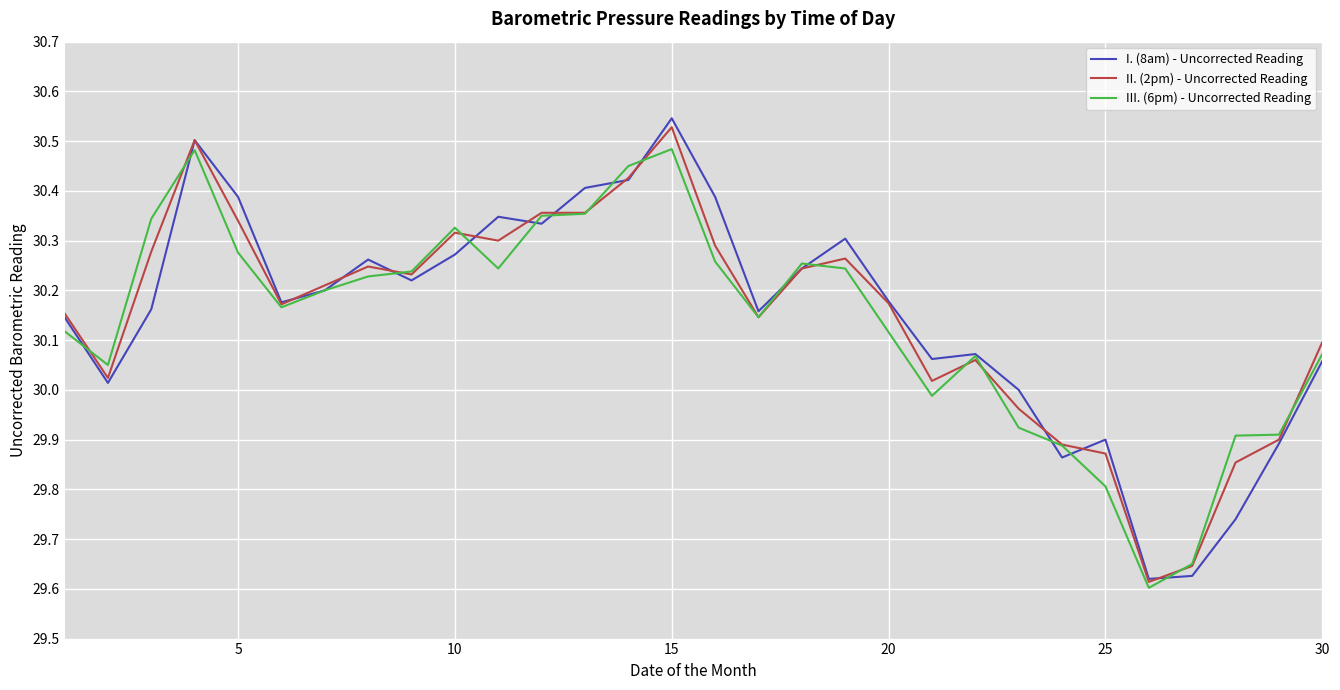

What is the difference between the maximum and minimum values in the III. (6pm) - Uncorrected Reading series?

0.9